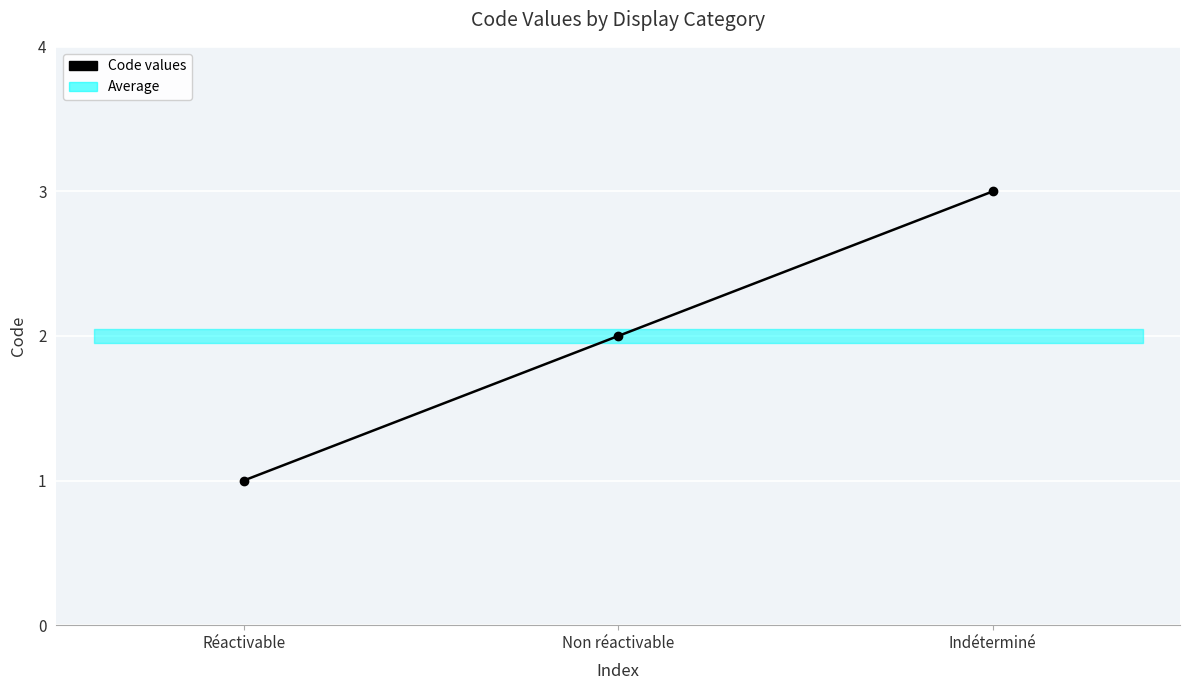

Does the chart display data point markers on the line(s)?

Yes